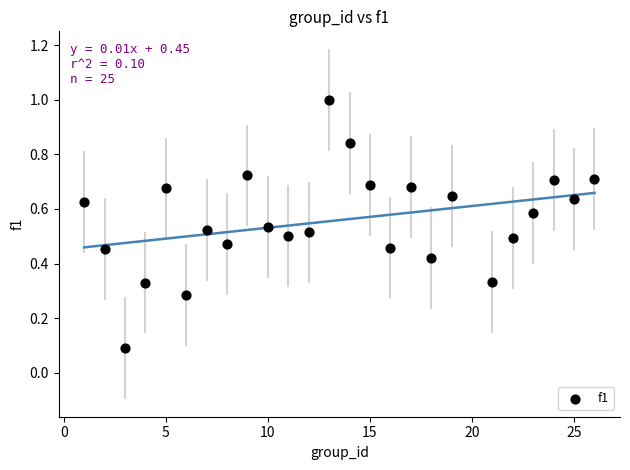

What is the range of Y values (max minus min)?

0.9